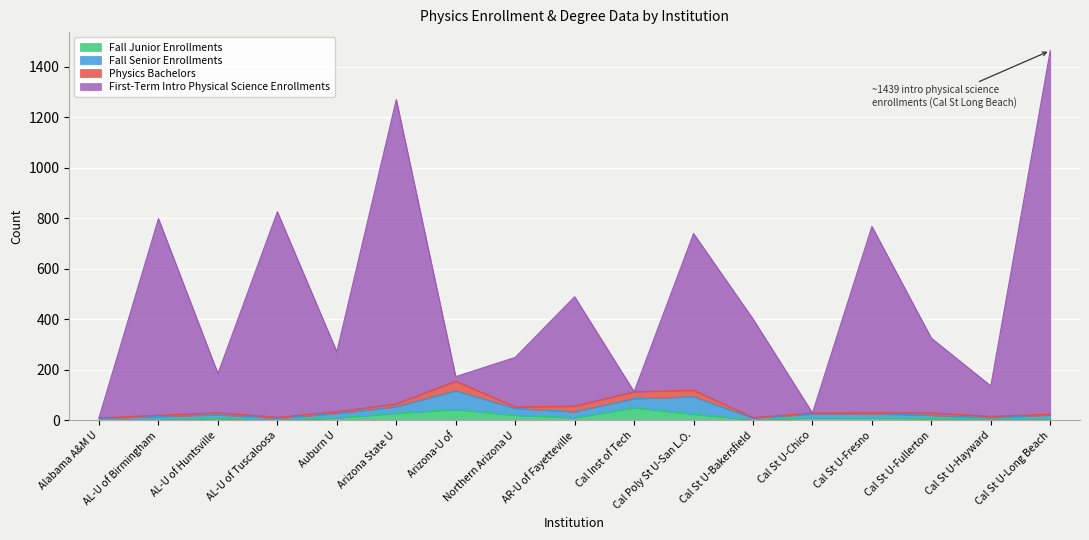

How many lines are shown in the chart?

4